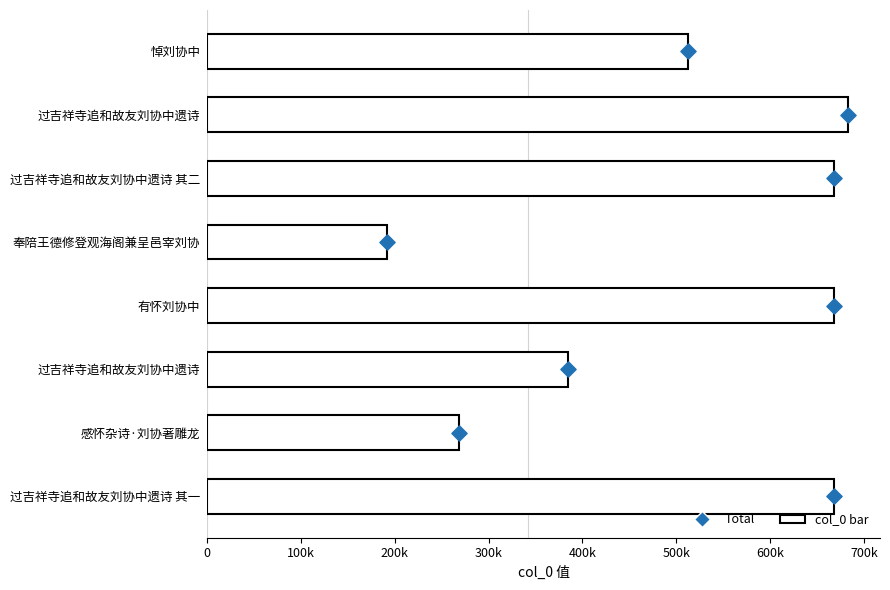

Which series contains the highest Y value?

col_0